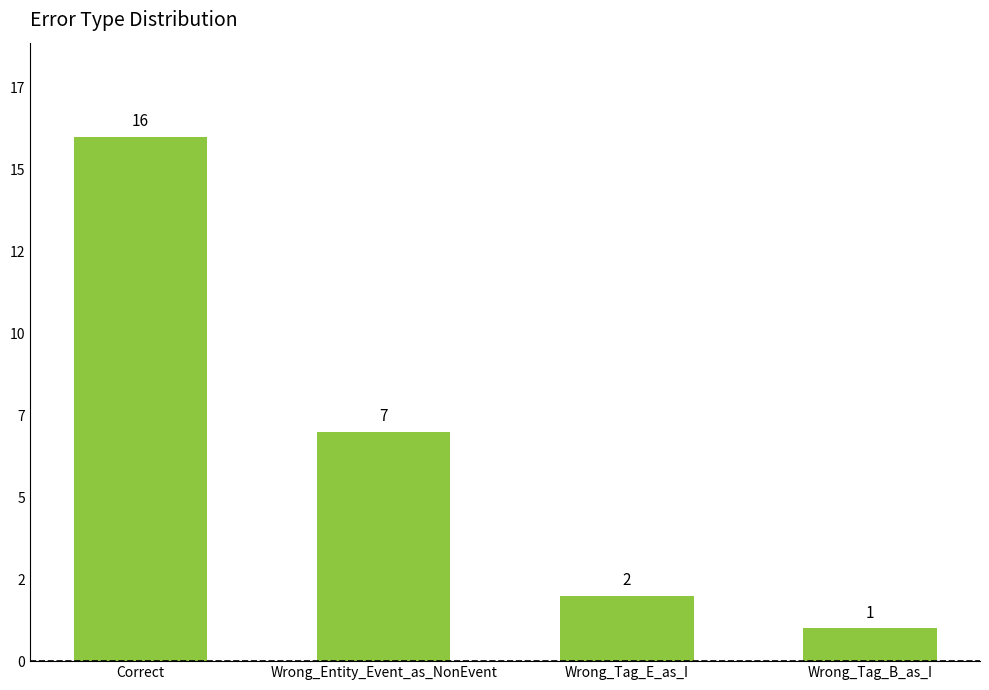

The value at Correct is 16. True or false?

True